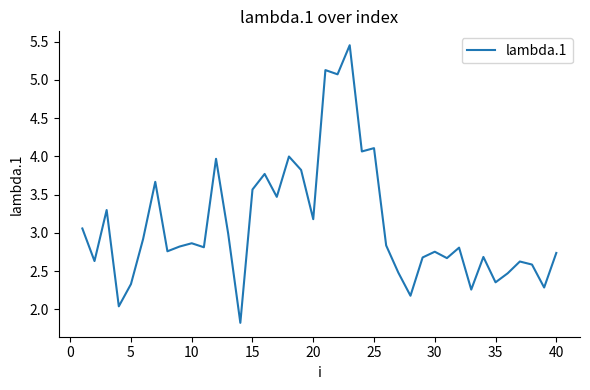

What is the smallest value displayed?

1.8